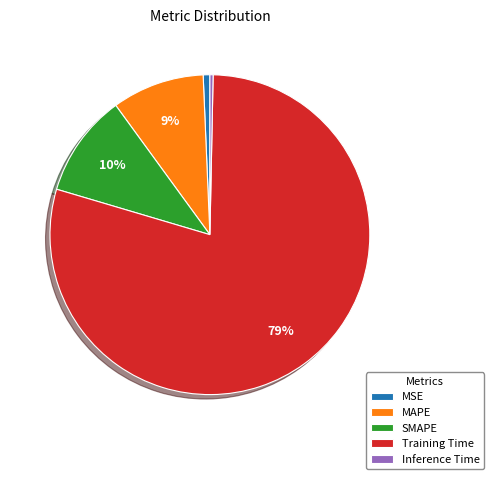

Is it true that MAPE is 9% of the pie?

True